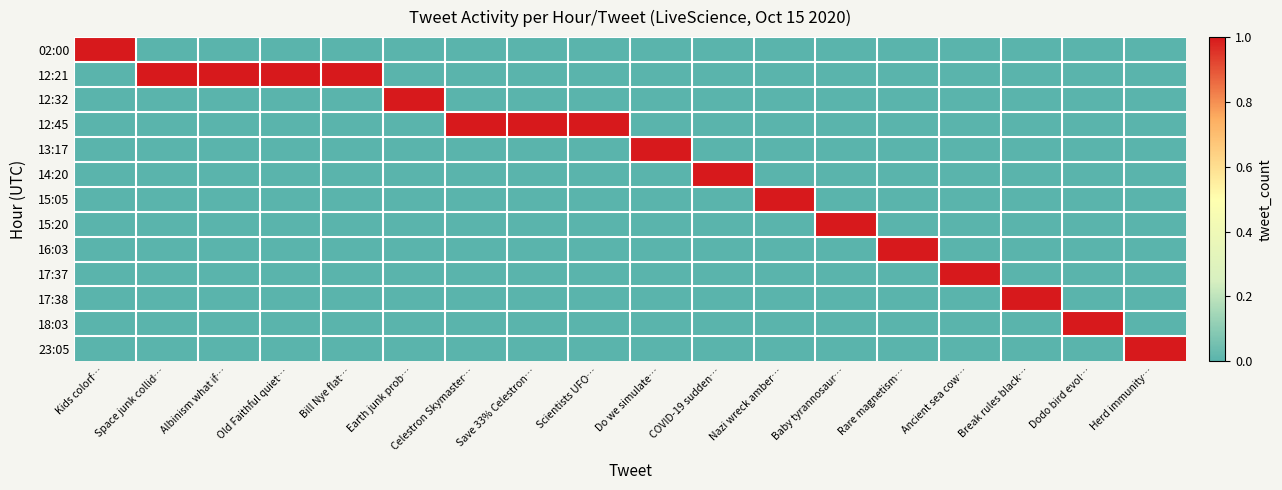

At how many categories does at least one series exceed 0?

18